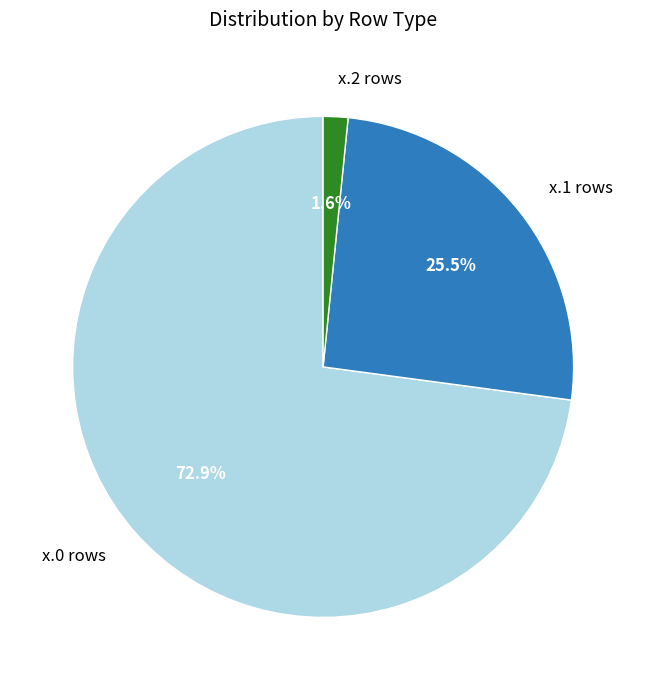

To the nearest percent, what is the difference between the largest and smallest slice percentages?

71%